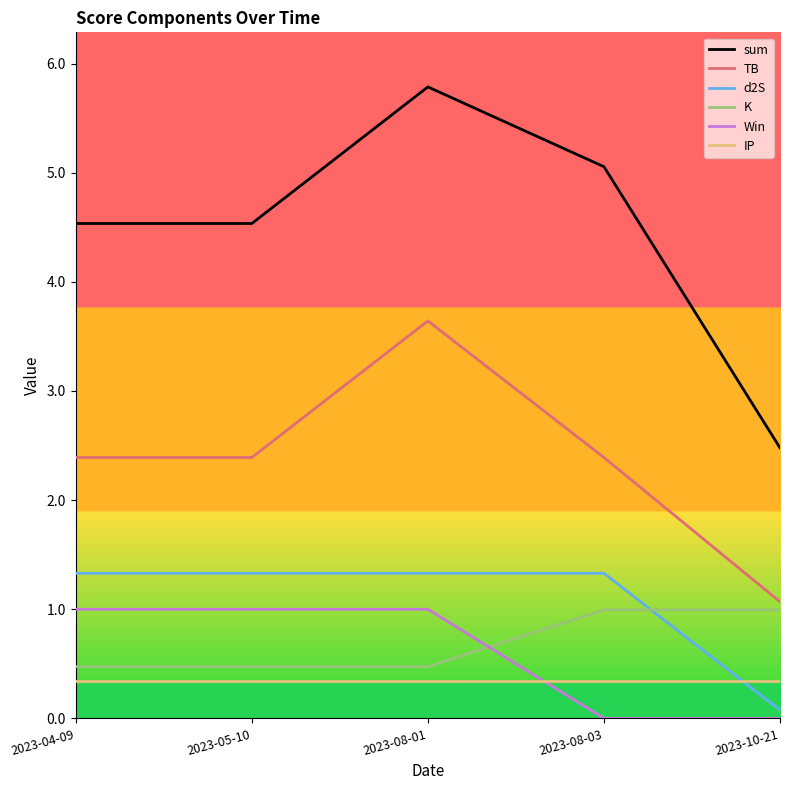

What is the maximum value for d2S?

1.3